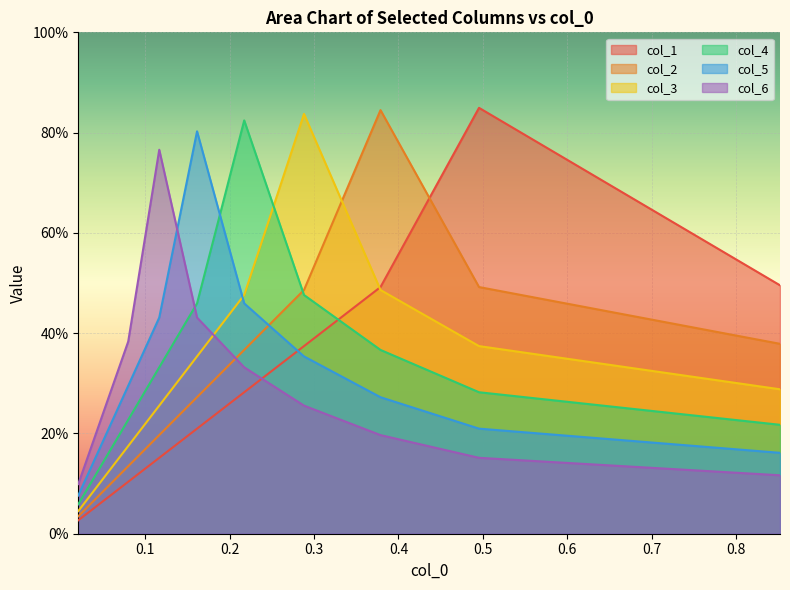

What is the difference between the second highest and second lowest values in the col_2 series?

0.4